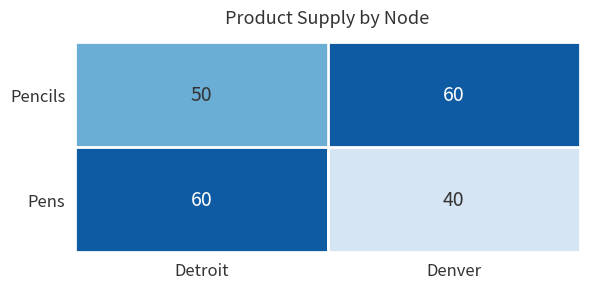

Reading left to right, transcribe all the data shown in this chart.

Pencils: Detroit=50	Denver=60
Pens: Detroit=60	Denver=40